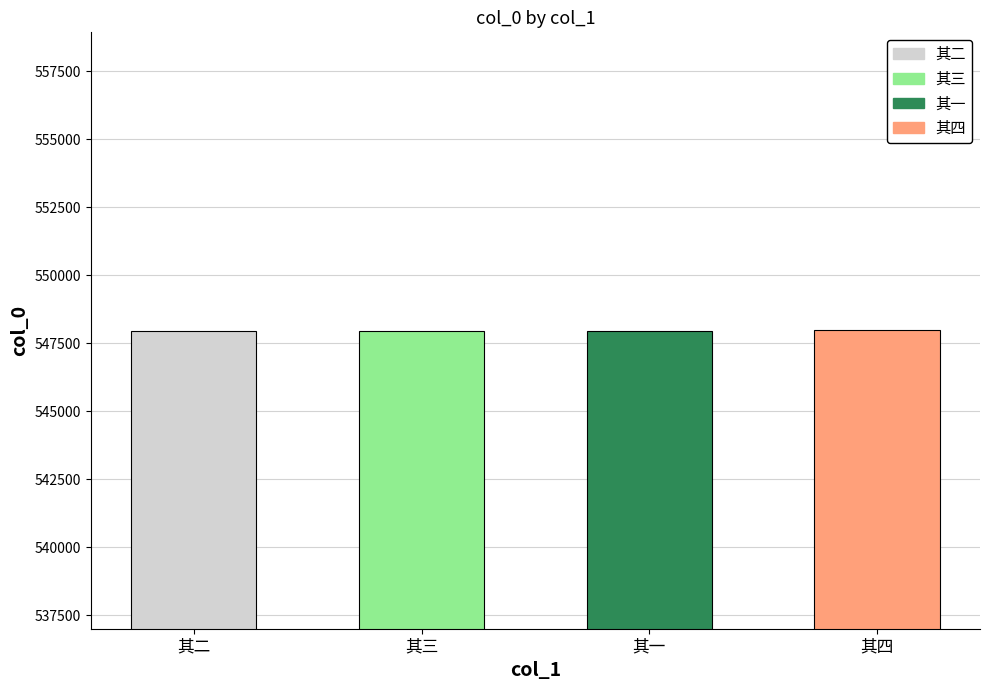

True or false: the data shows 857983 at 其三.

False